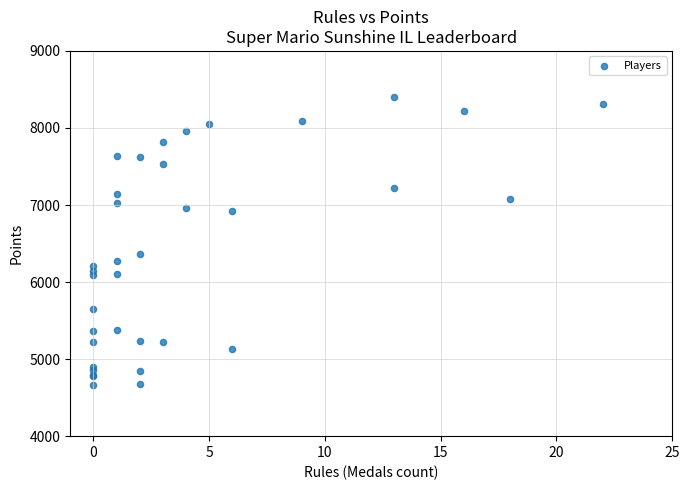

What Y value in the scatter plot is closest to 6539?

6359